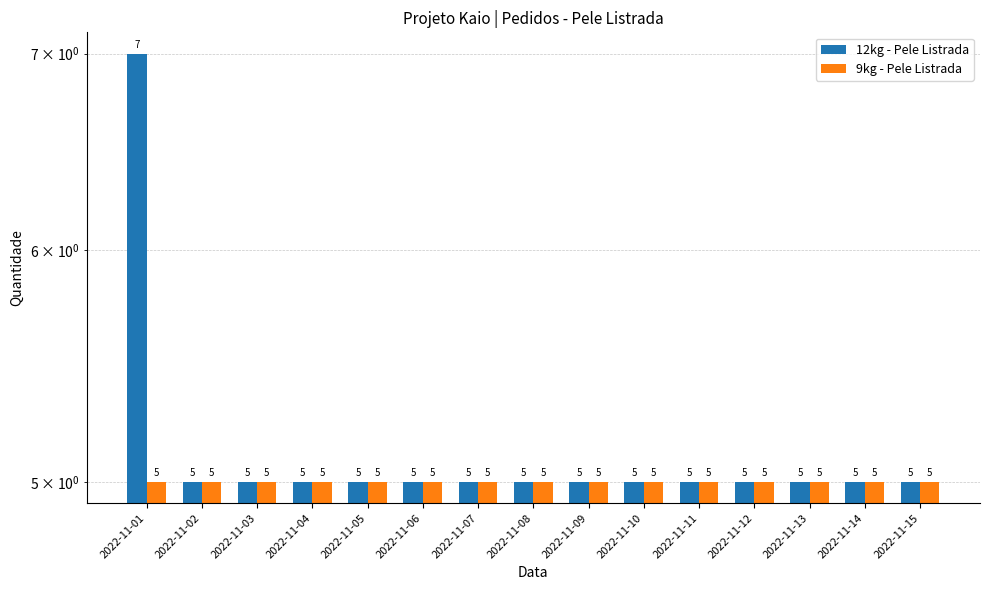

Which category has the lowest value across all series?

2022-11-02